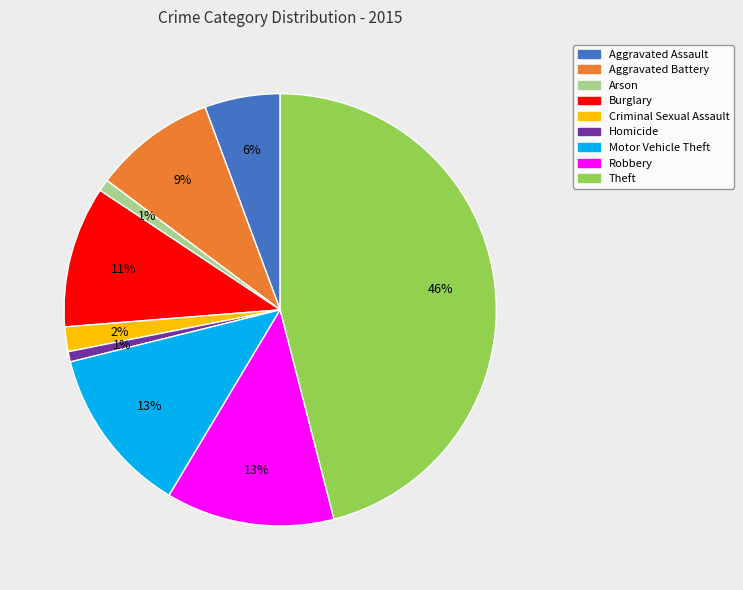

Is the sum of Theft and Aggravated Battery greater than half?

Yes